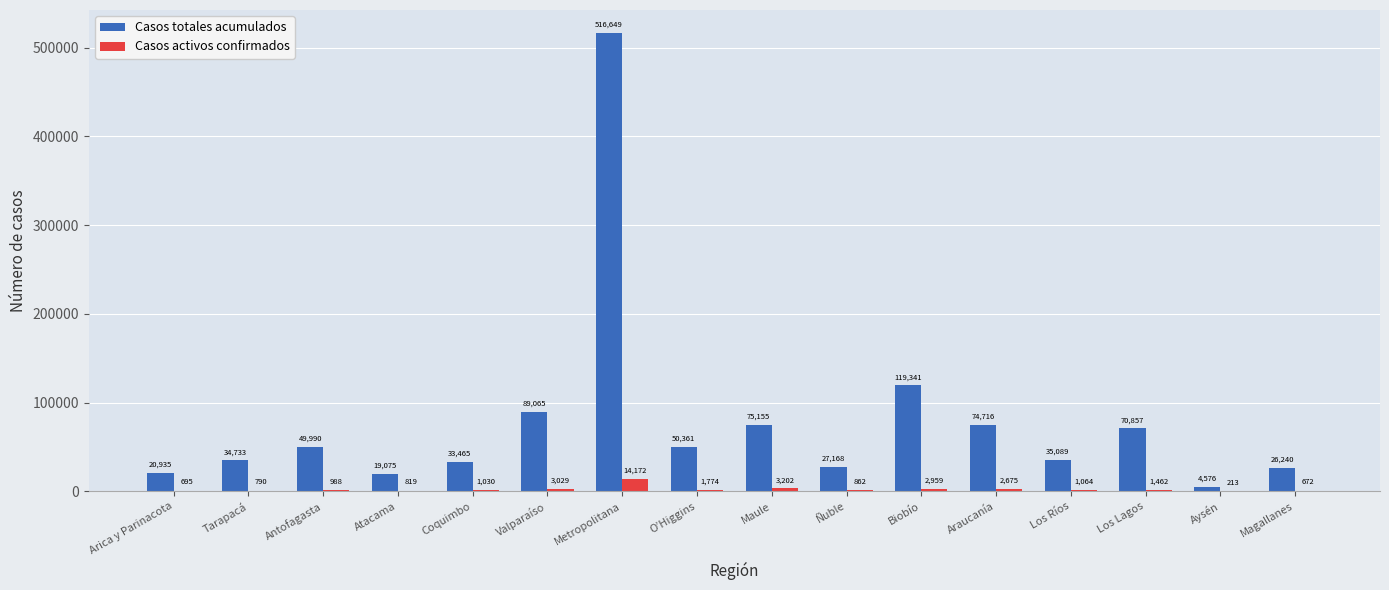

Reading left to right, transcribe all the data shown in this chart.

Casos totales acumulados: 20935	34733	49990	19075	33465	89065	516649	50361	75155	27168	119341	74716	35089	70857	4576	26240
Casos activos confirmados: 695	790	988	819	1030	3029	14172	1774	3202	862	2959	2675	1064	1462	213	672